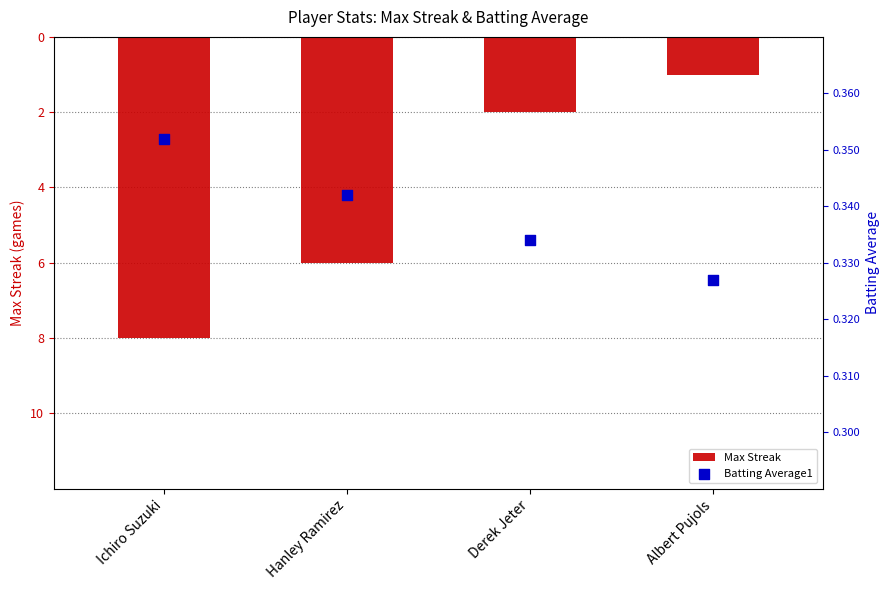

Which series contains the highest Y value?

Batting Average1